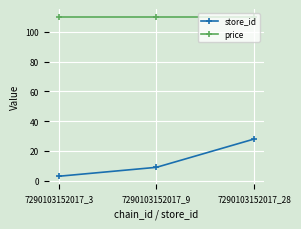

What is the lowest value of the store_id series?

3.0